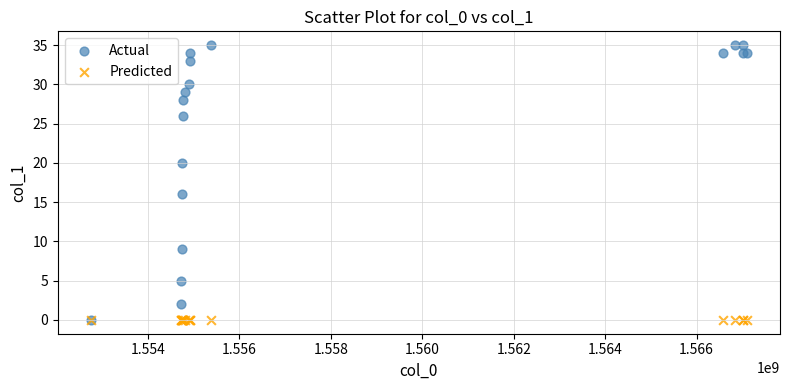

Across all series, what Y value is closest to 17?

16